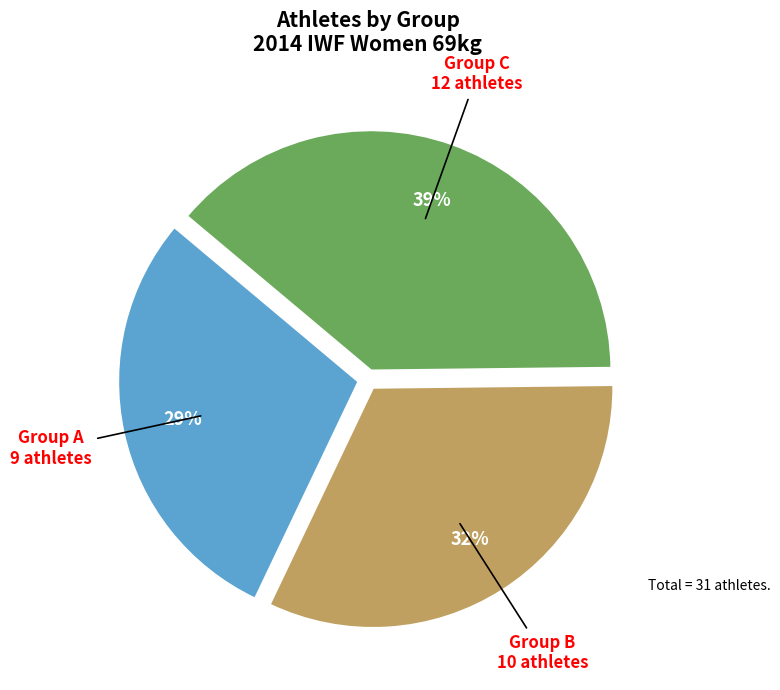

How many segments does this pie chart have?

3